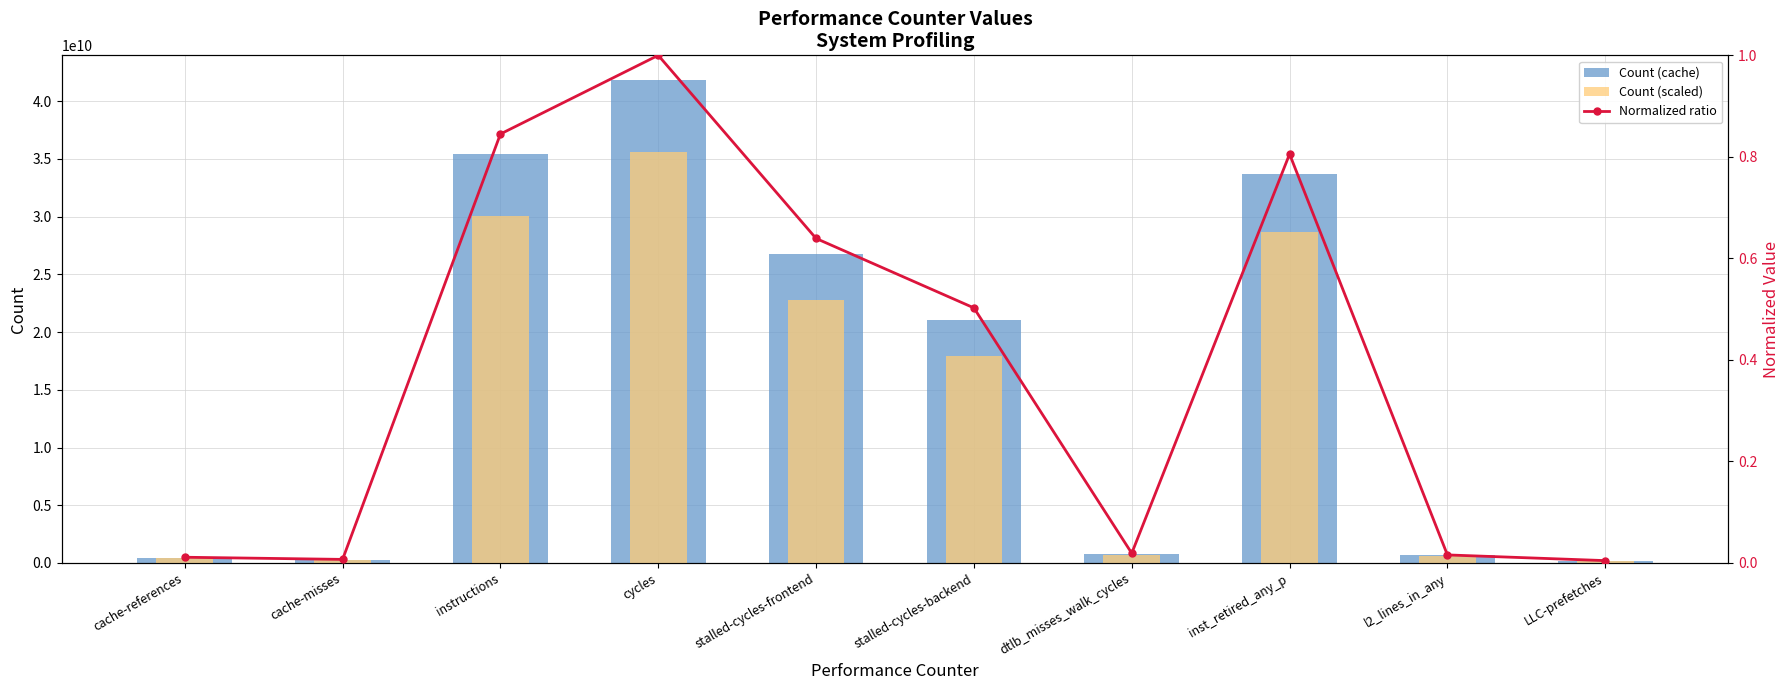

Where is Count (scaled) nearest to the value 17882329857?

stalled-cycles-backend